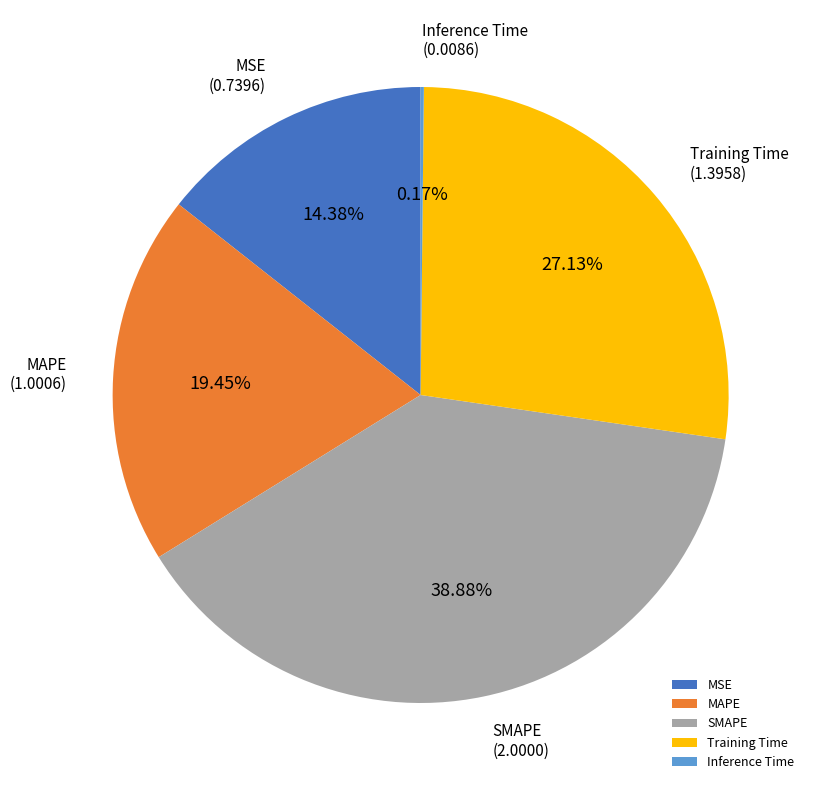

Which category has the biggest portion of the pie?

SMAPE